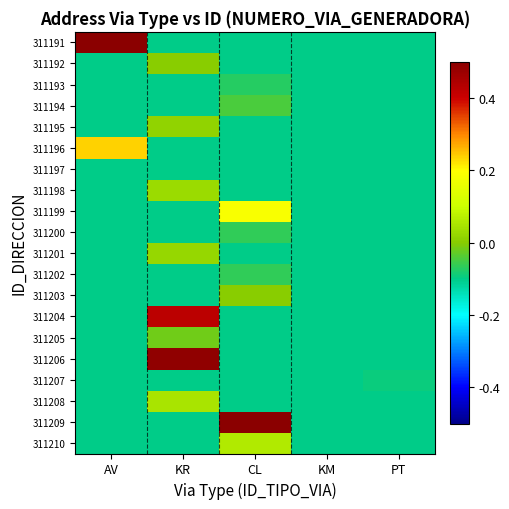

How many series are shown in this chart?

20